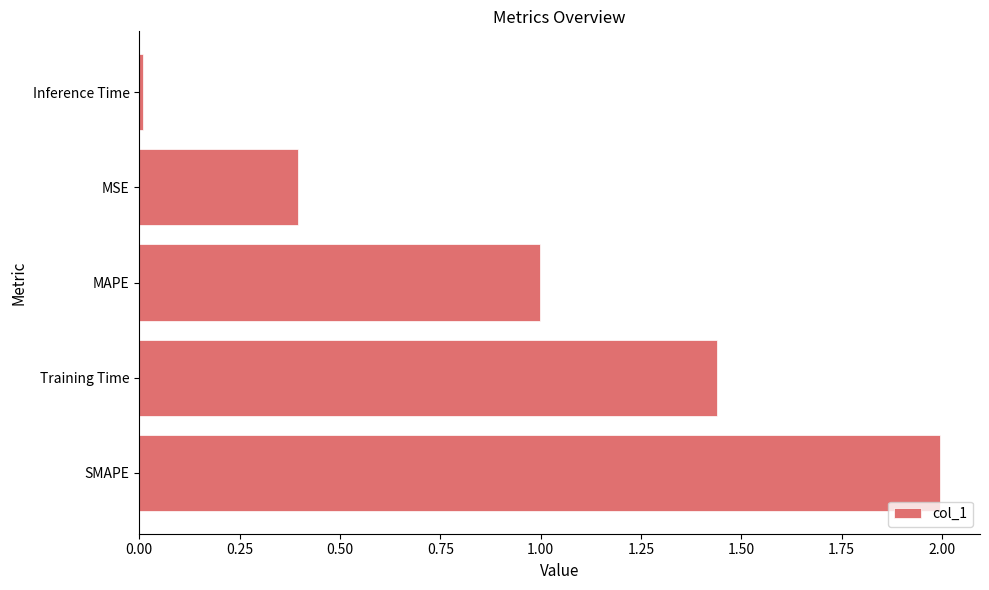

List the labels in order of value, largest first.

SMAPE, Training Time, MAPE, MSE, Inference Time